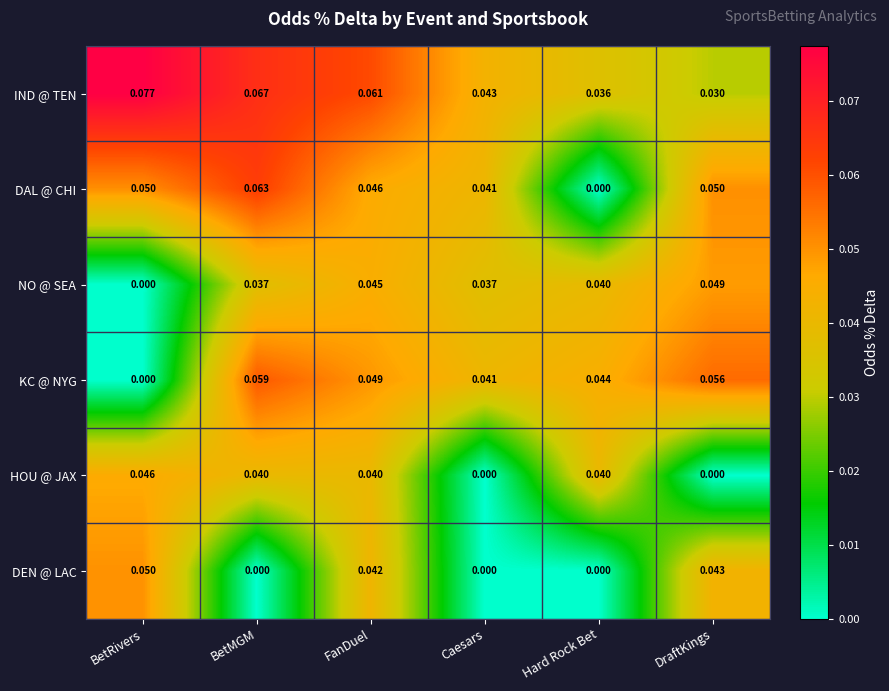

How many categories are shown in the chart?

6